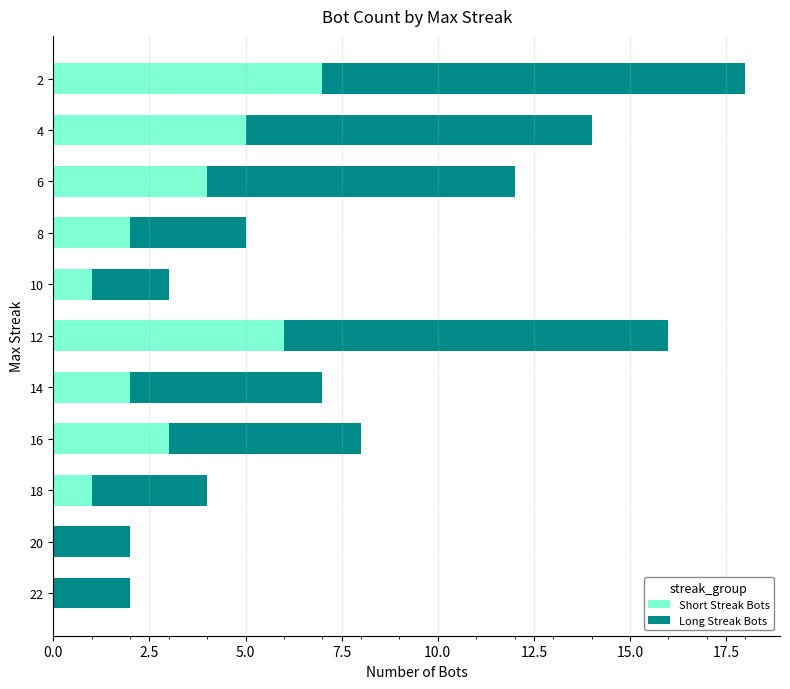

Is it true that Short Streak Bots equals 0 at 20?

True